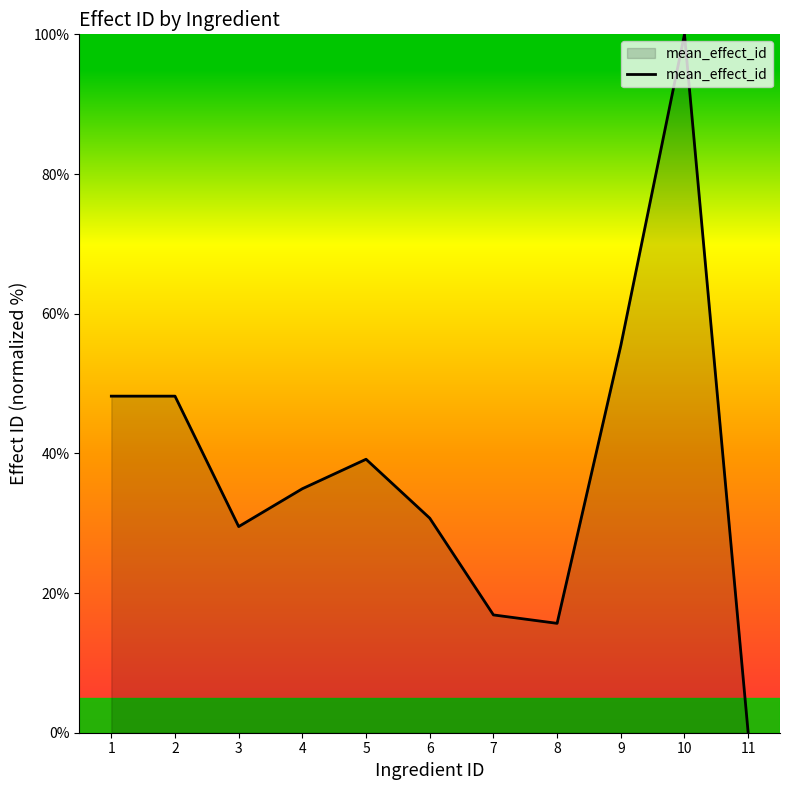

The chart shows a value of 30.7 at 6. True or false?

True